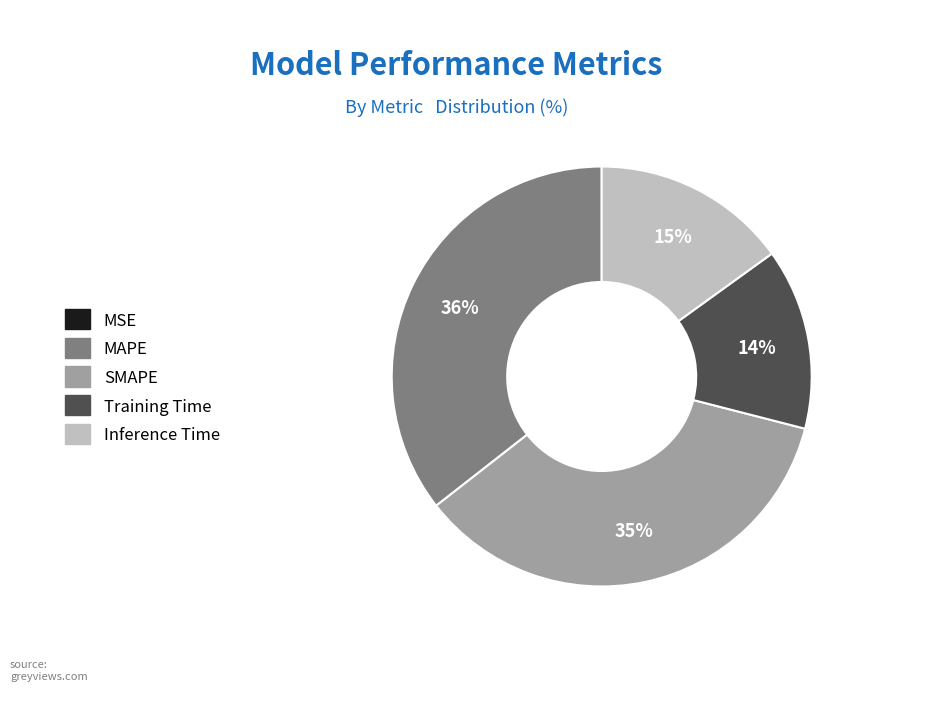

Which has a higher value, SMAPE or Training Time?

SMAPE